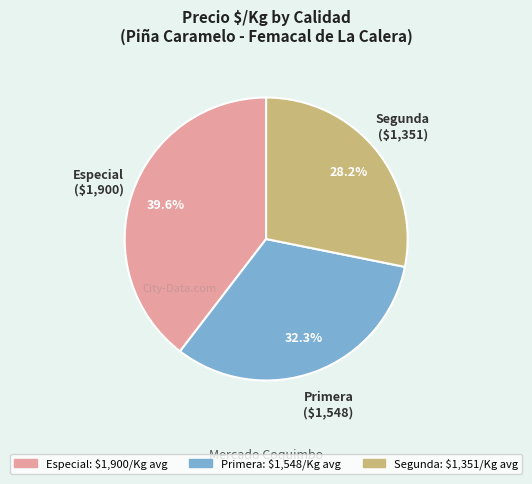

Is there a majority slice in this chart?

No